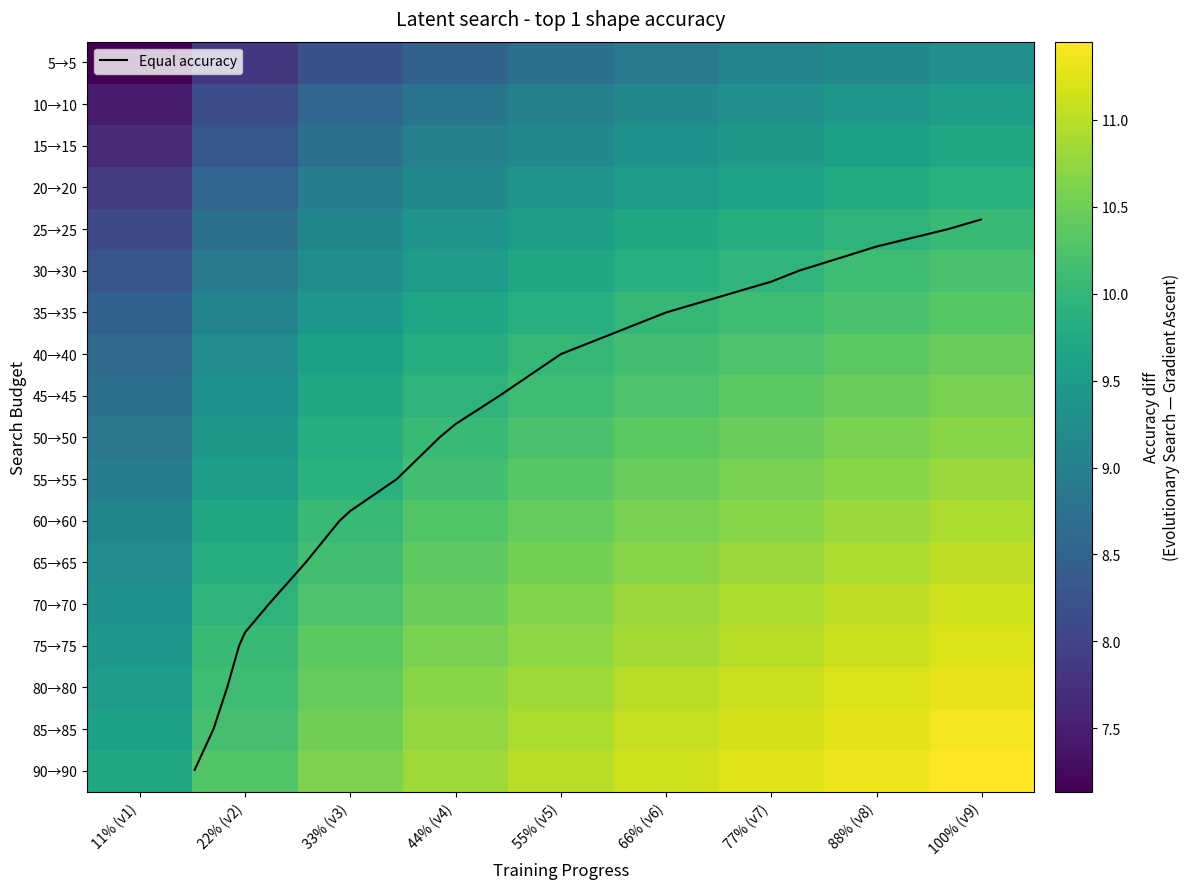

At which label is 60→60 closest to 10?

33% (v3)